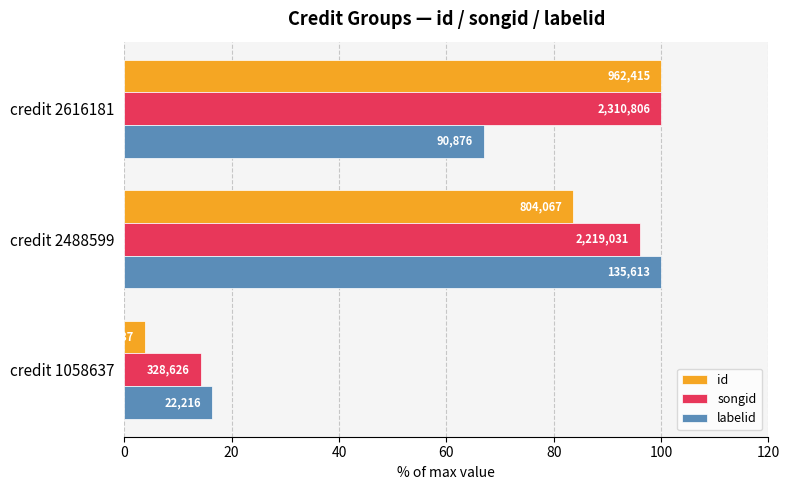

What are all the series names shown in the legend?

id, songid, labelid